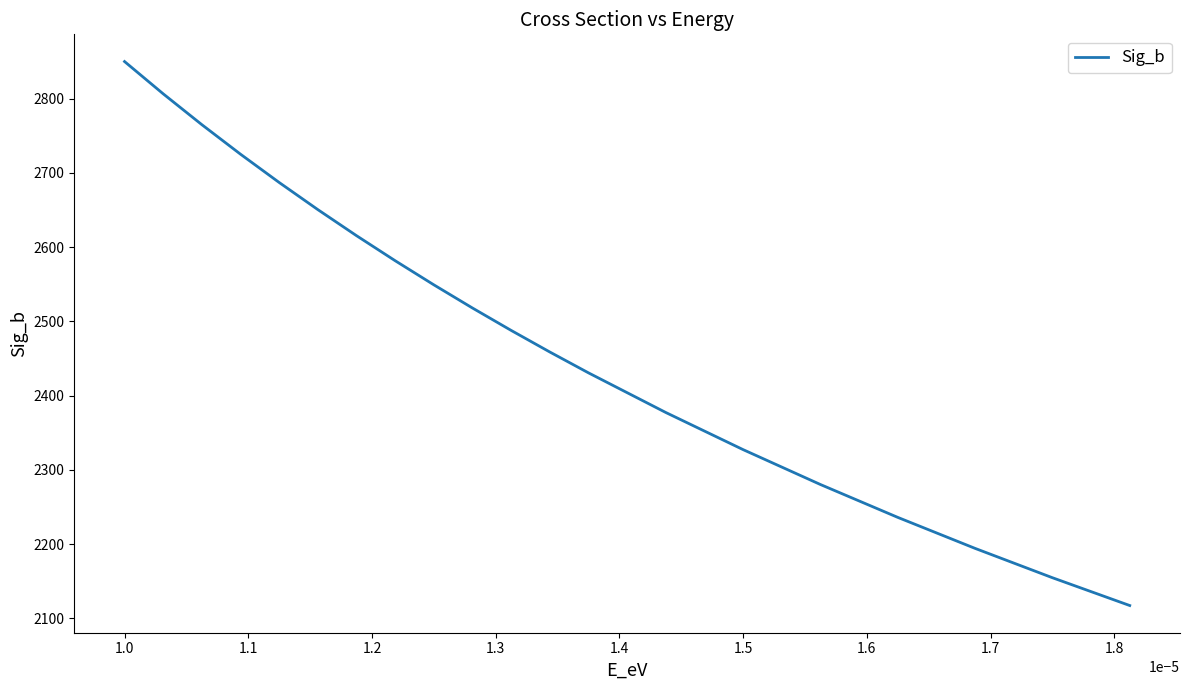

What is the difference between the maximum and minimum values?

732.6